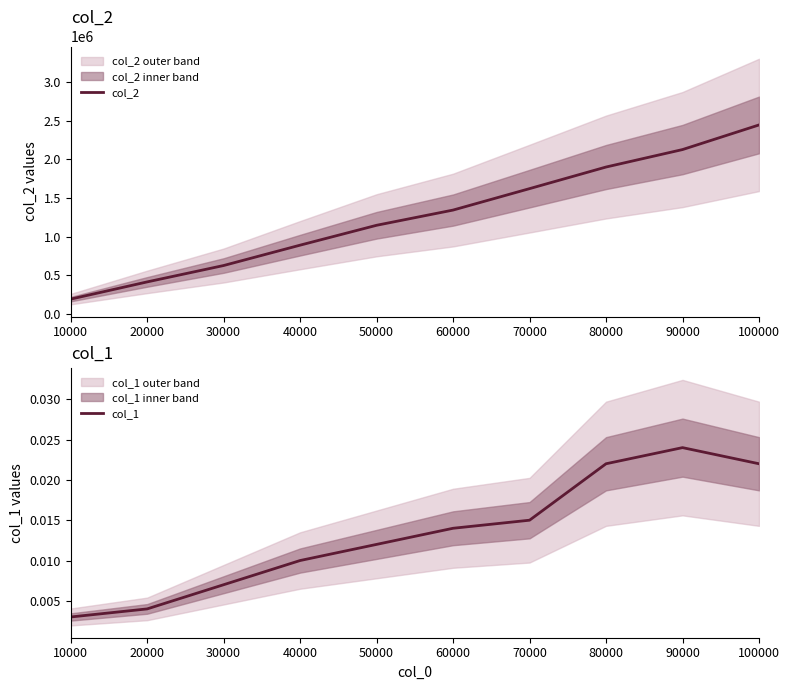

What is the sum of all col_2 values?

12708528